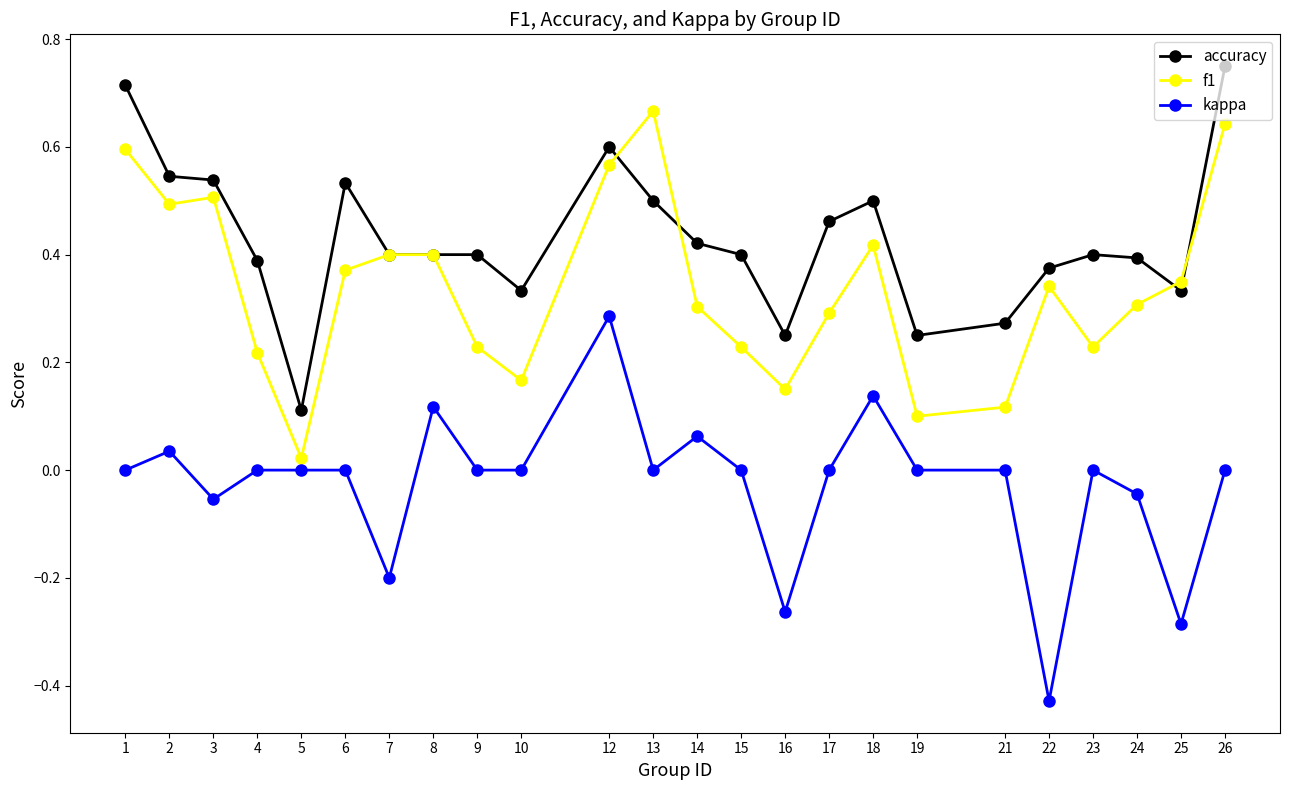

Does the chart have visible grid lines?

No